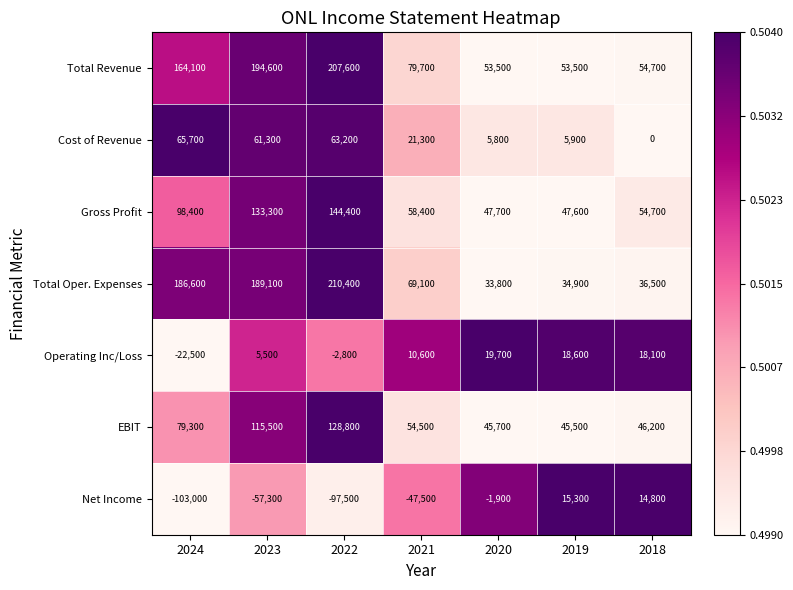

Which label corresponds to the smallest value in the chart?

2024